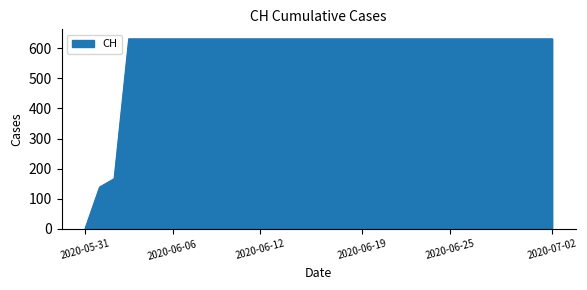

What is the greatest value displayed?

631